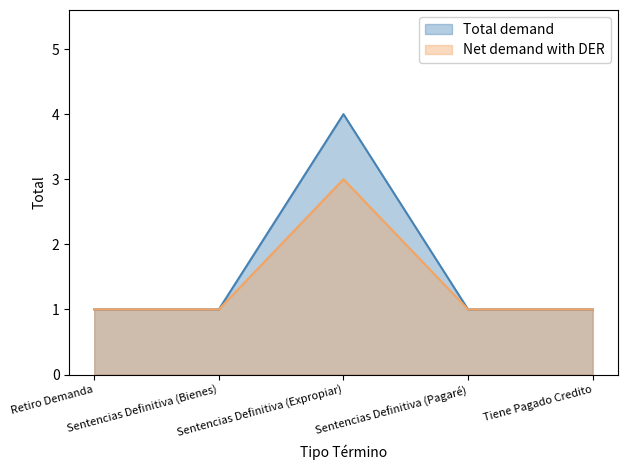

What is the label of the 5th point from the left?

Tiene Pagado Credito